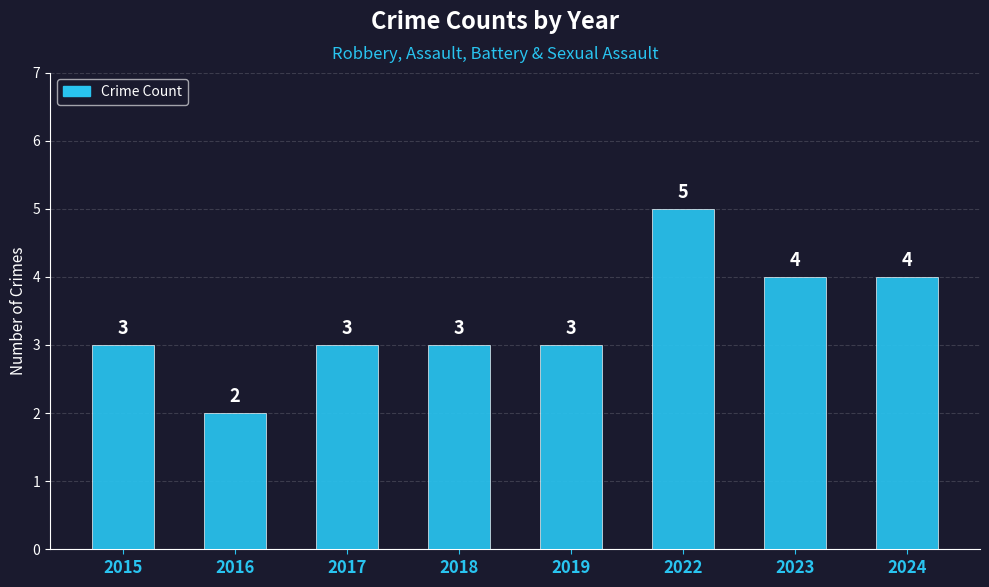

What is the maximum value shown in the chart?

5